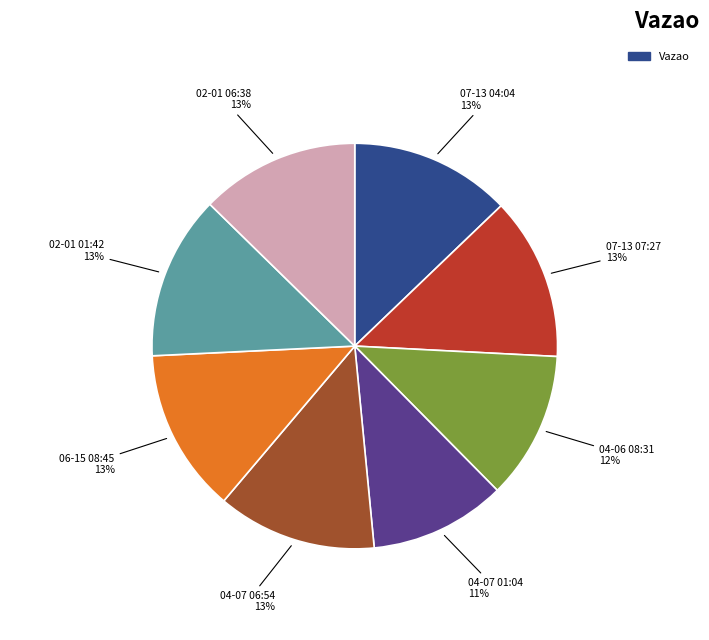

To the nearest percent, what is the average slice percentage?

12%